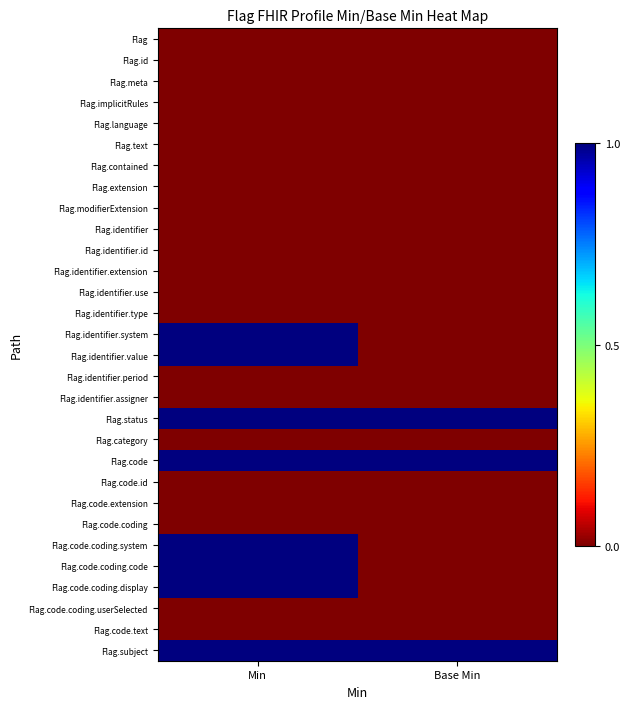

At how many categories does at least one series exceed 0?

2